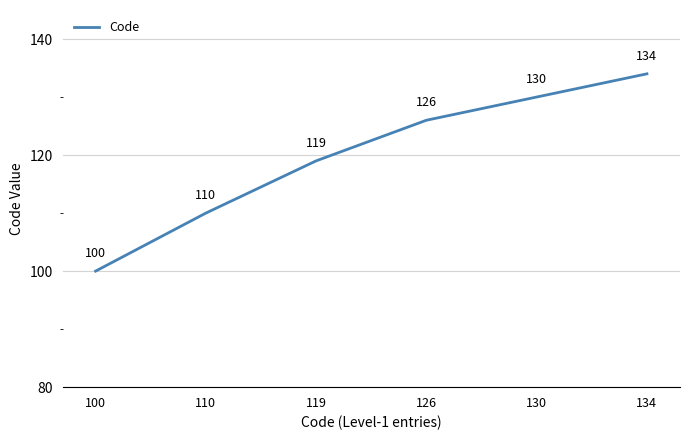

Rank the categories by value from lowest to highest.

100, 110, 119, 126, 130, 134